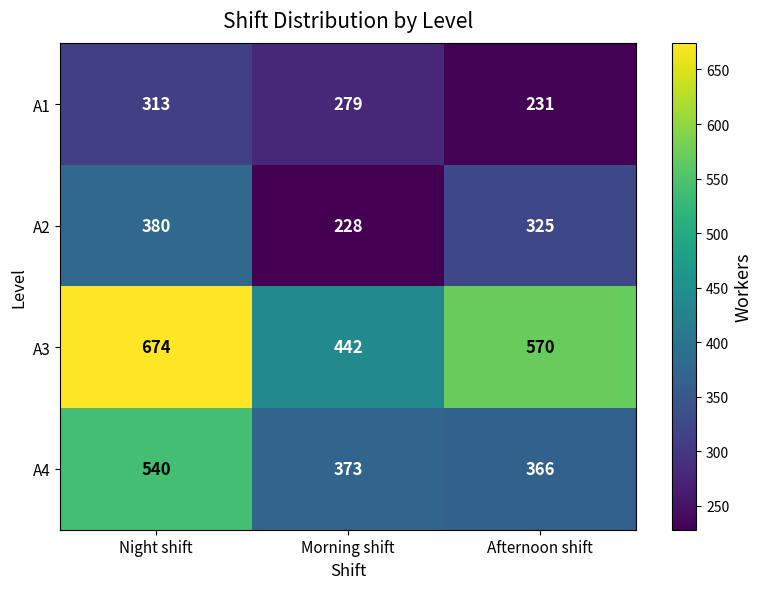

At which label is A3 closest to 558?

Afternoon shift